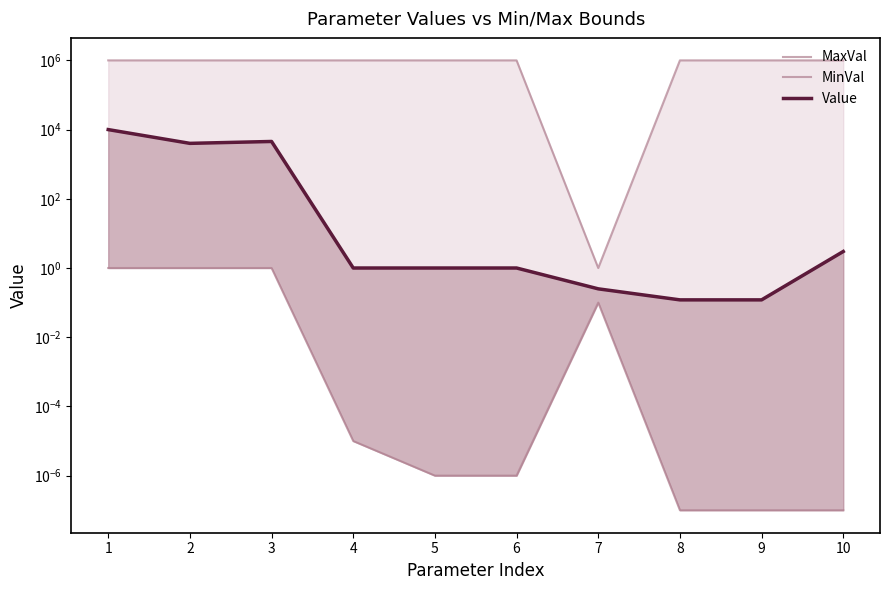

True or false: Value and MinVal intersect in this chart.

False